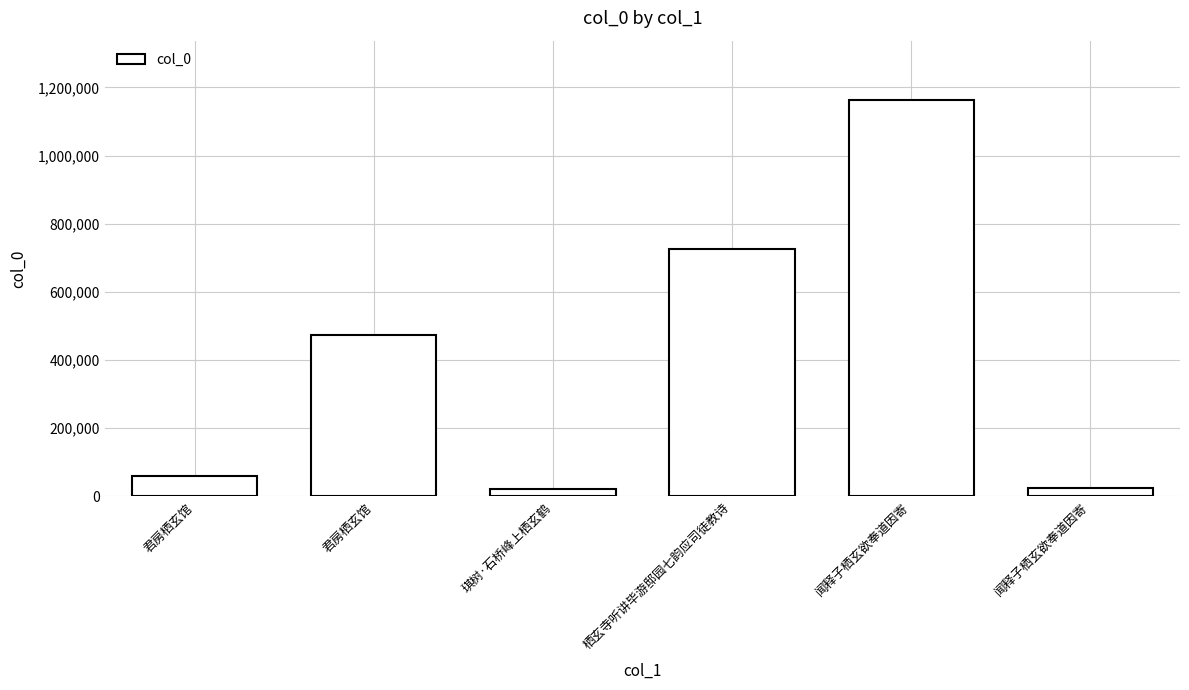

What is the difference between the values at 闻释子栖玄欲奉道因寄 and 栖玄寺听讲毕游邸园七韵应司徒教诗?

437696